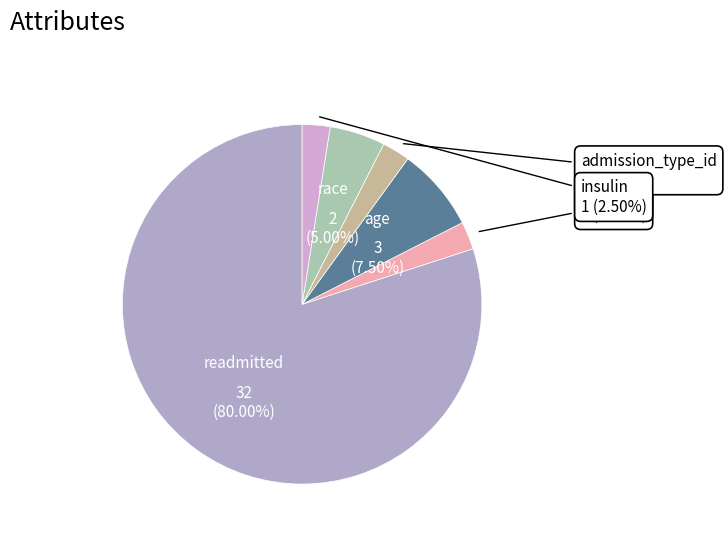

Count the number of slices in the pie.

6